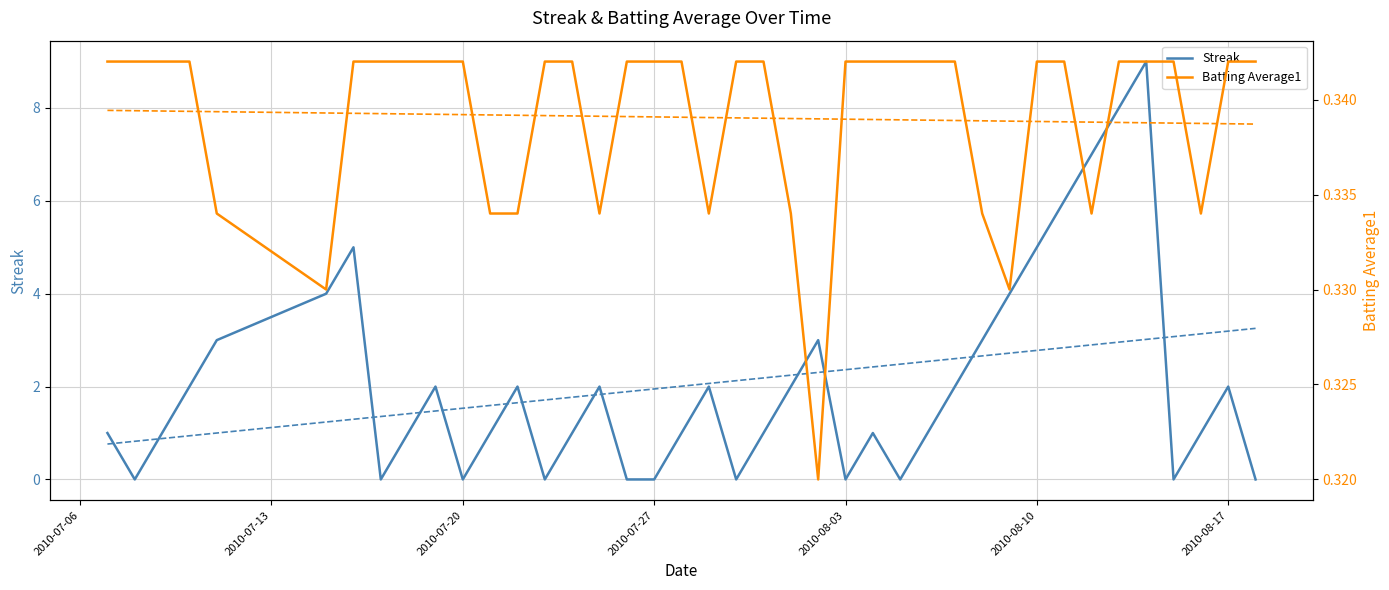

The value of Streak at 2010-08-10 is 3. True or false?

False